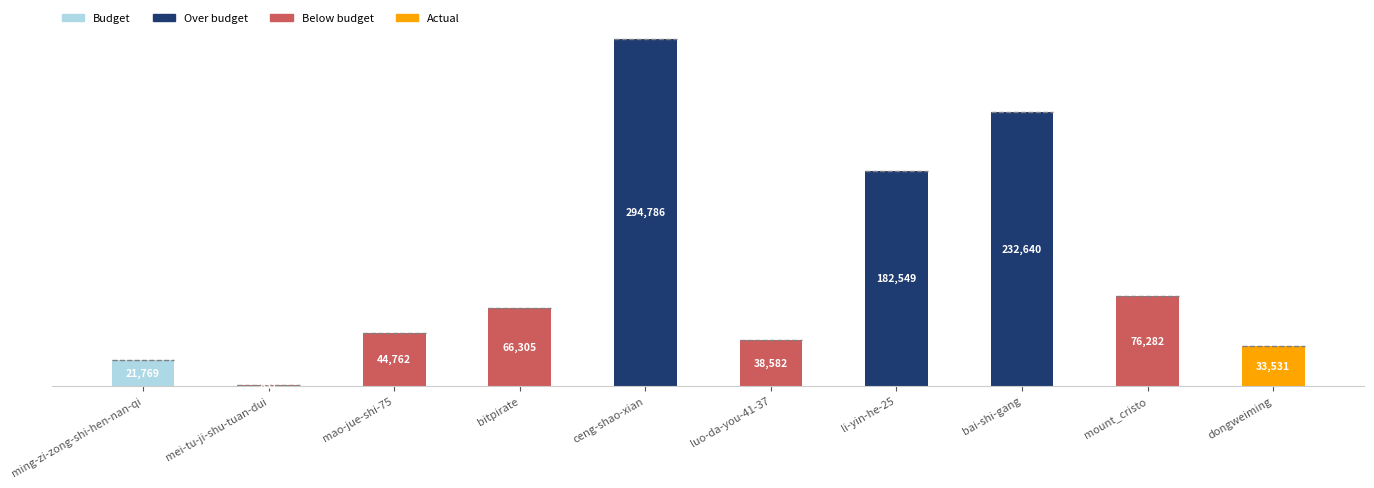

What is the sum of the values at mount_cristo and bitpirate?

142587